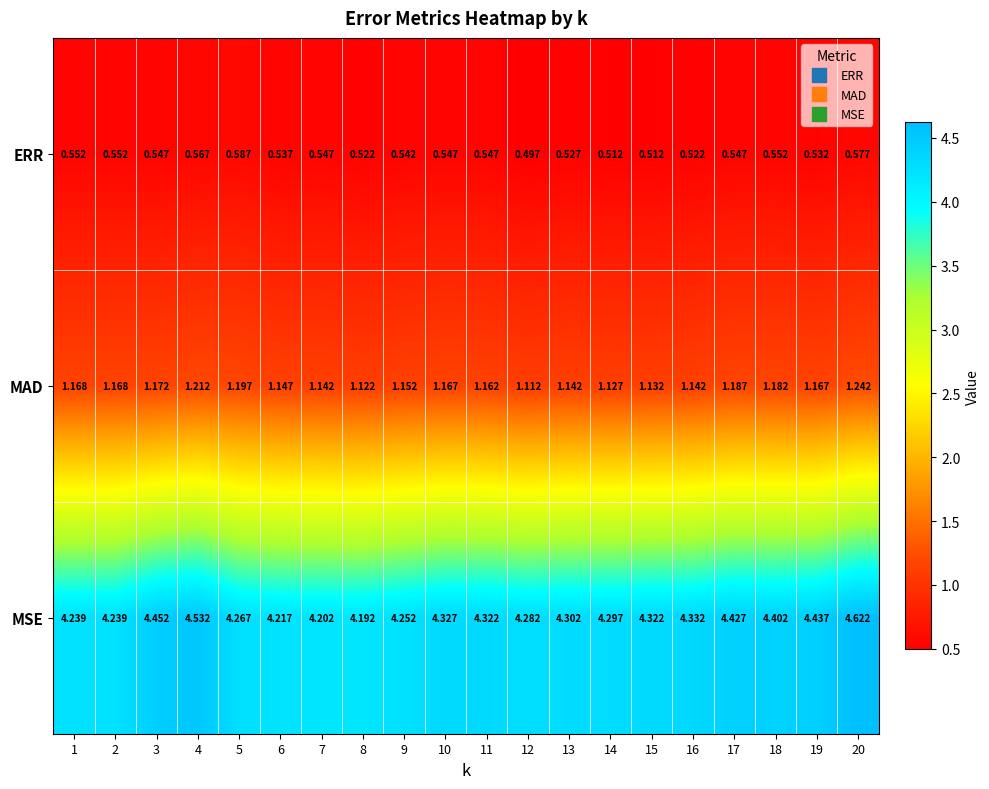

List the series in order of their peak value, lowest first.

ERR, MAD, MSE